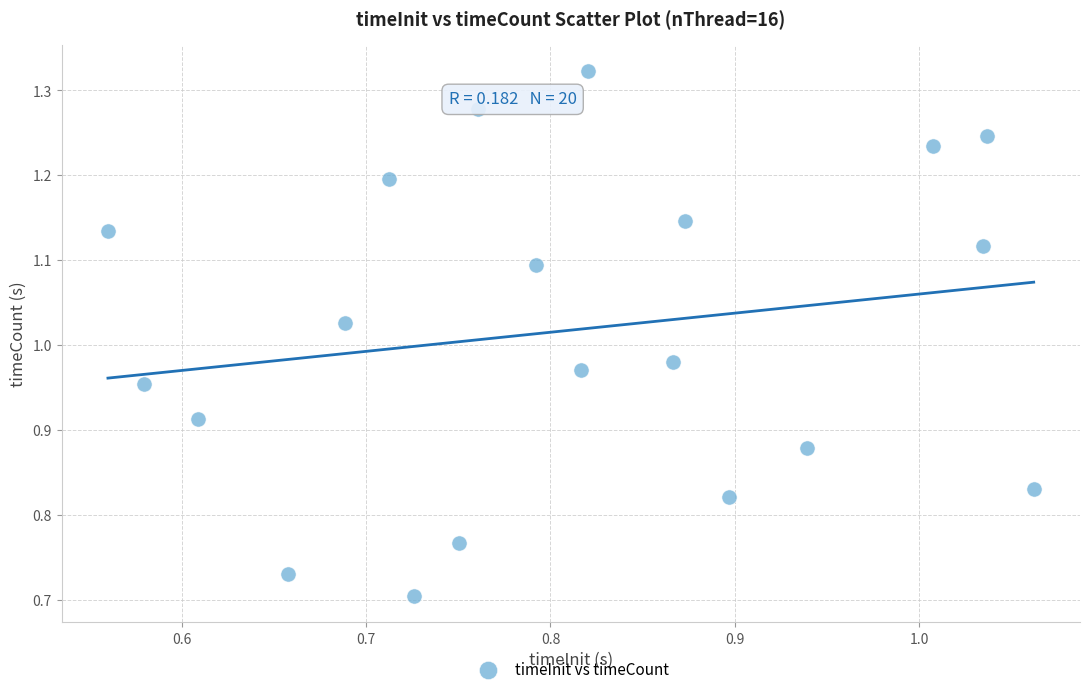

What is the range of X values (max minus min)?

0.5